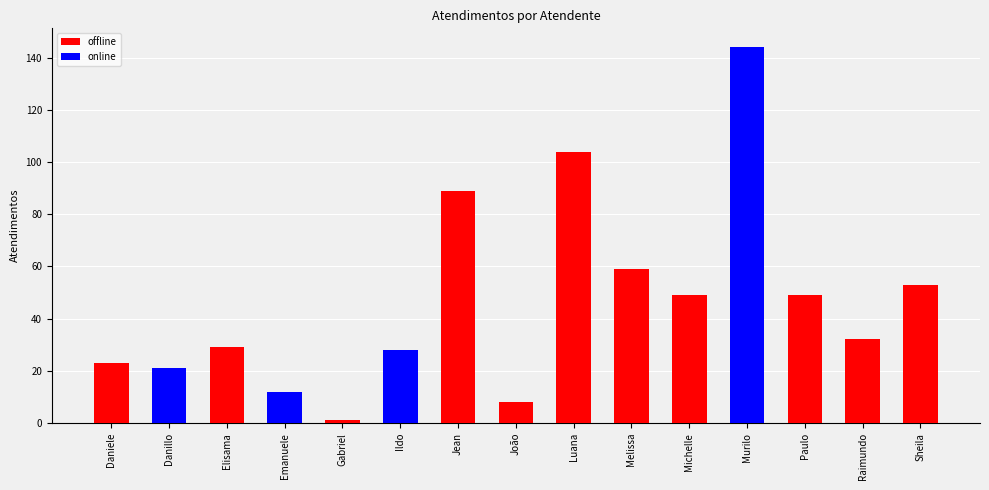

What is the value of the online bar at the 4th from the left?

12